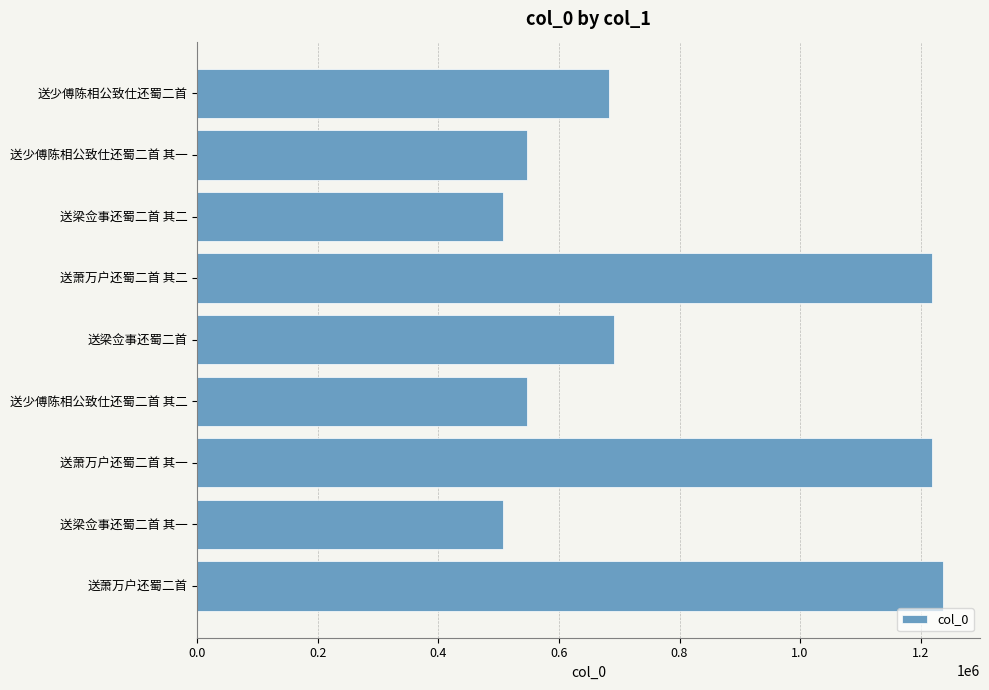

What is the difference between the values at 送梁佥事还蜀二首 and 送梁佥事还蜀二首 其一?

183763